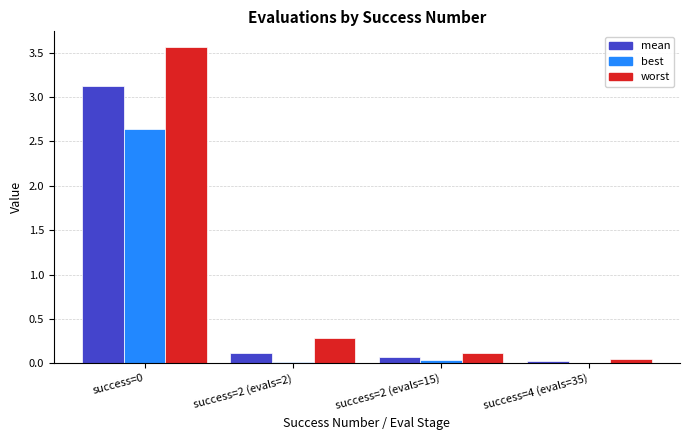

Does the chart contain stacked bars?

No